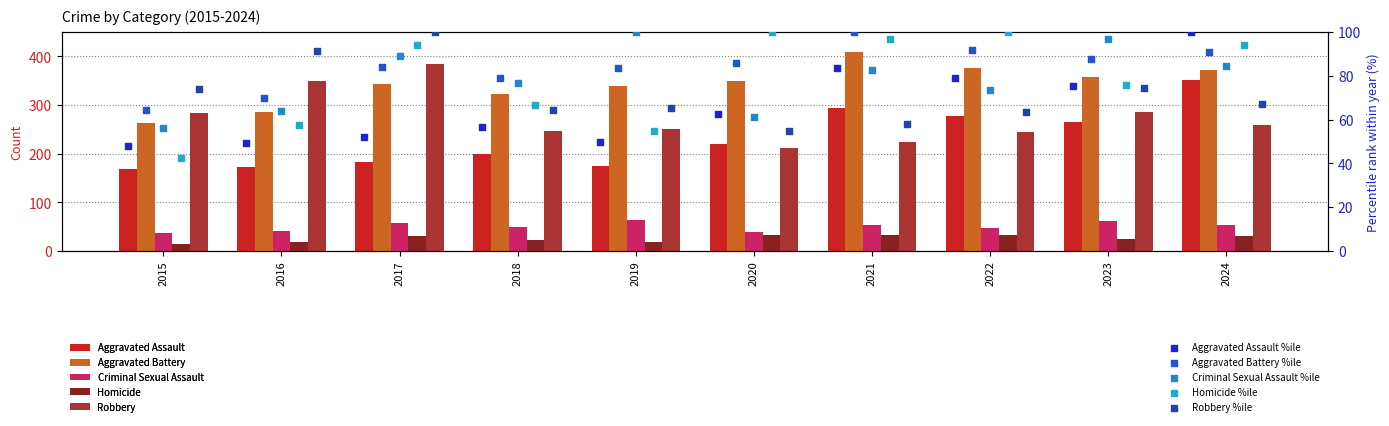

Which series has the largest total across all categories?

Aggravated Battery